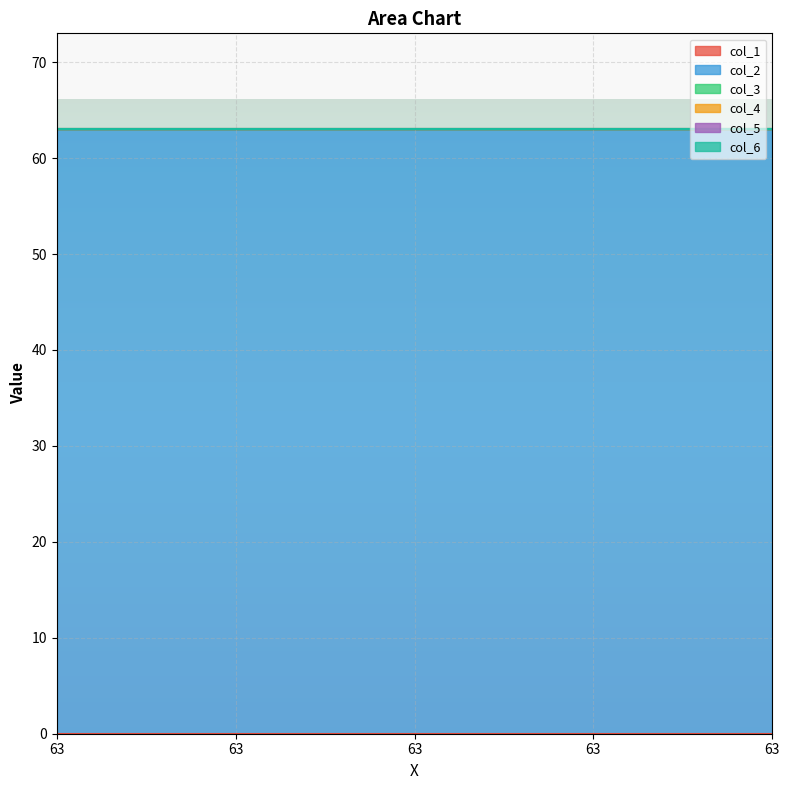

Is the value of col_2 at 63 greater than the value of col_3 at 63?

Yes